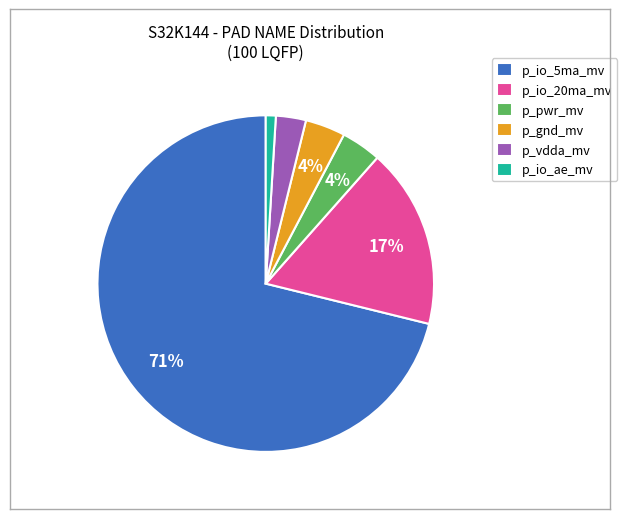

Between p_io_5ma_mv and p_vdda_mv, which is larger?

p_io_5ma_mv